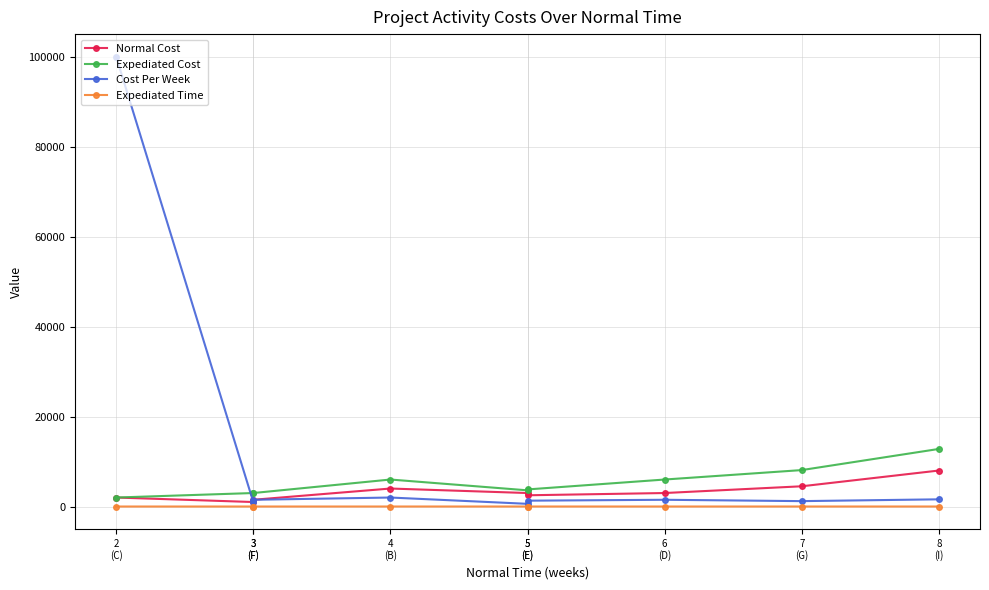

At which category does Normal Cost reach its first local peak?

4
(B)